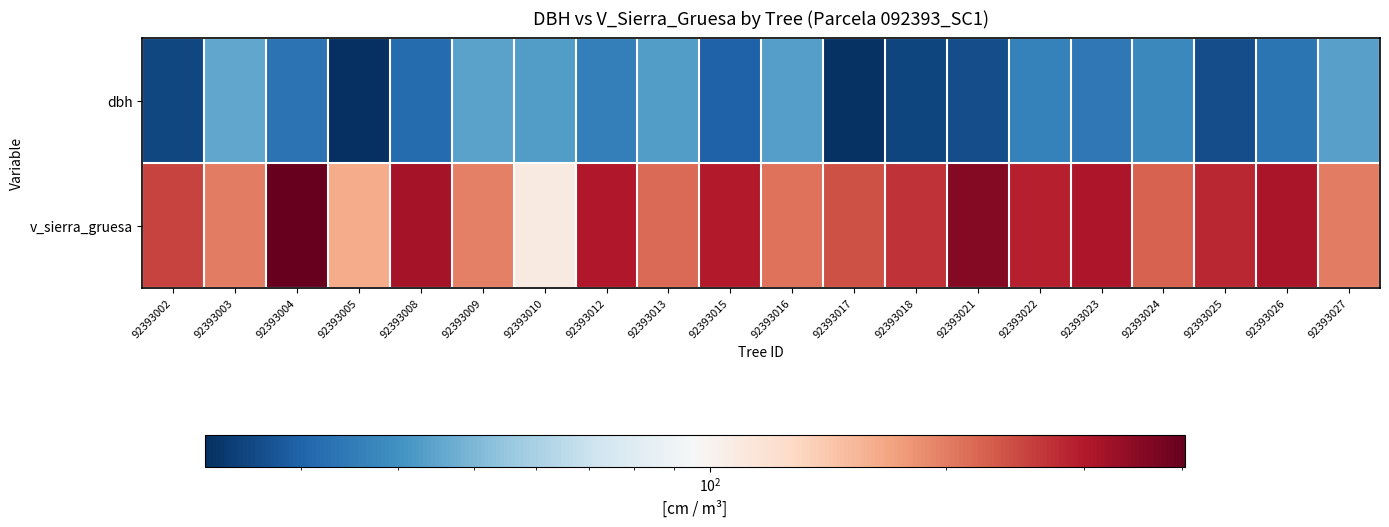

Rank the series by their maximum value, from highest to lowest.

v_sierra_gruesa, dbh